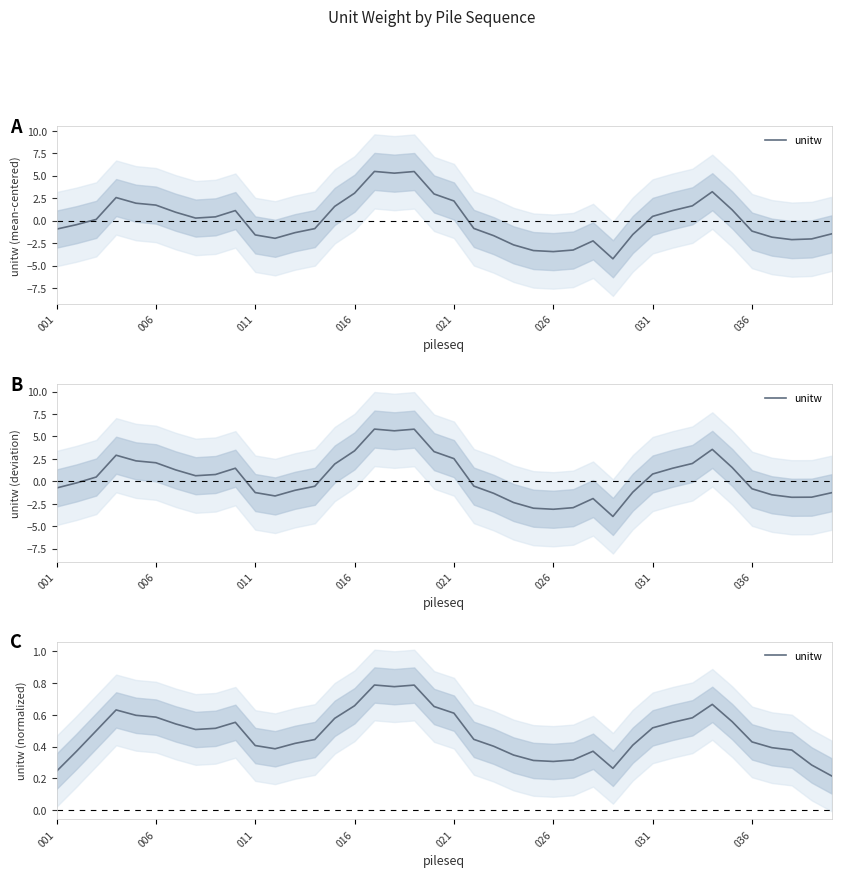

What is the difference between the values at 036 and 16?

0.3